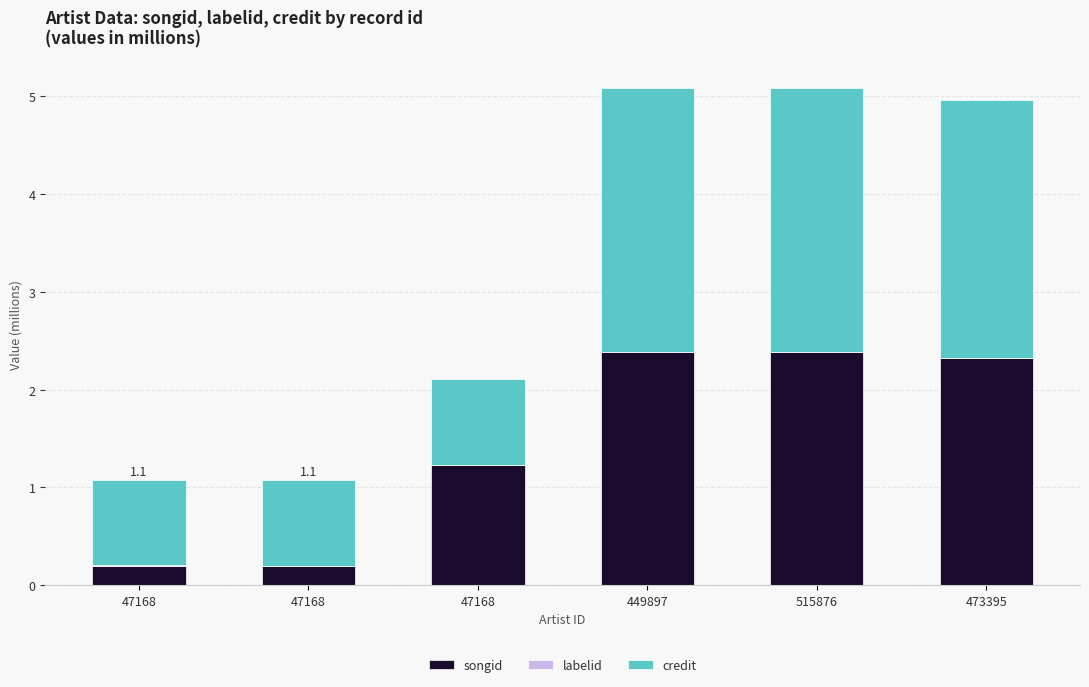

What is the maximum value for songid?

2.4